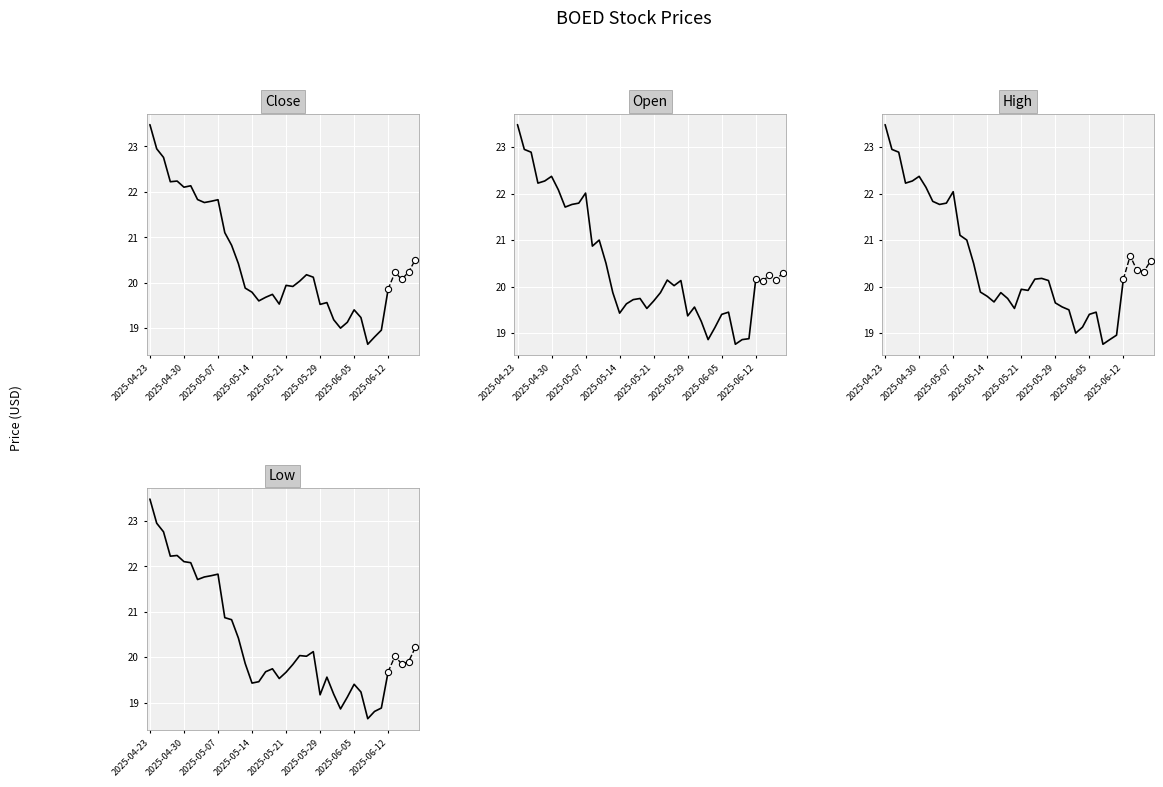

Which series contains the highest Y value?

Close